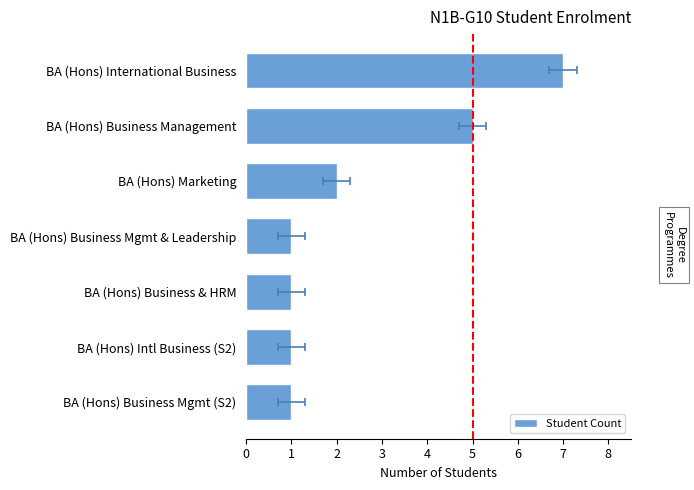

Does the chart contain stacked bars?

No